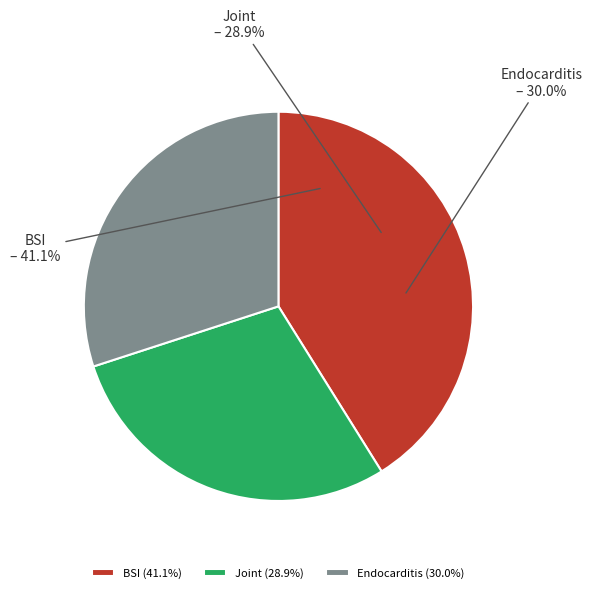

To the nearest percent, what is the difference between the largest and smallest slice percentages?

12%